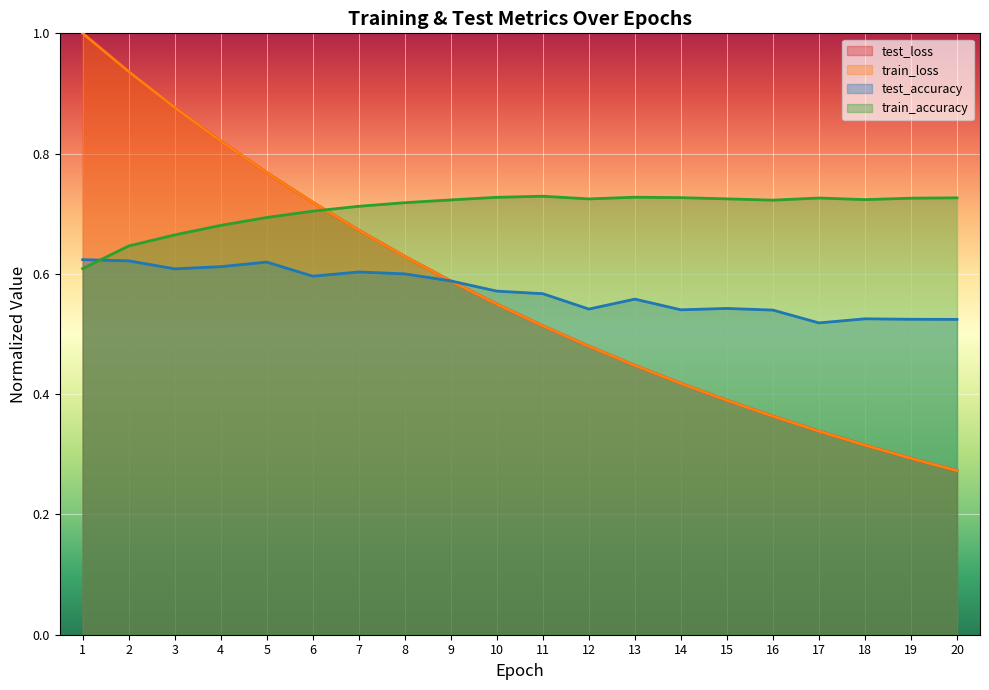

At which label is train_accuracy closest to 0?

1